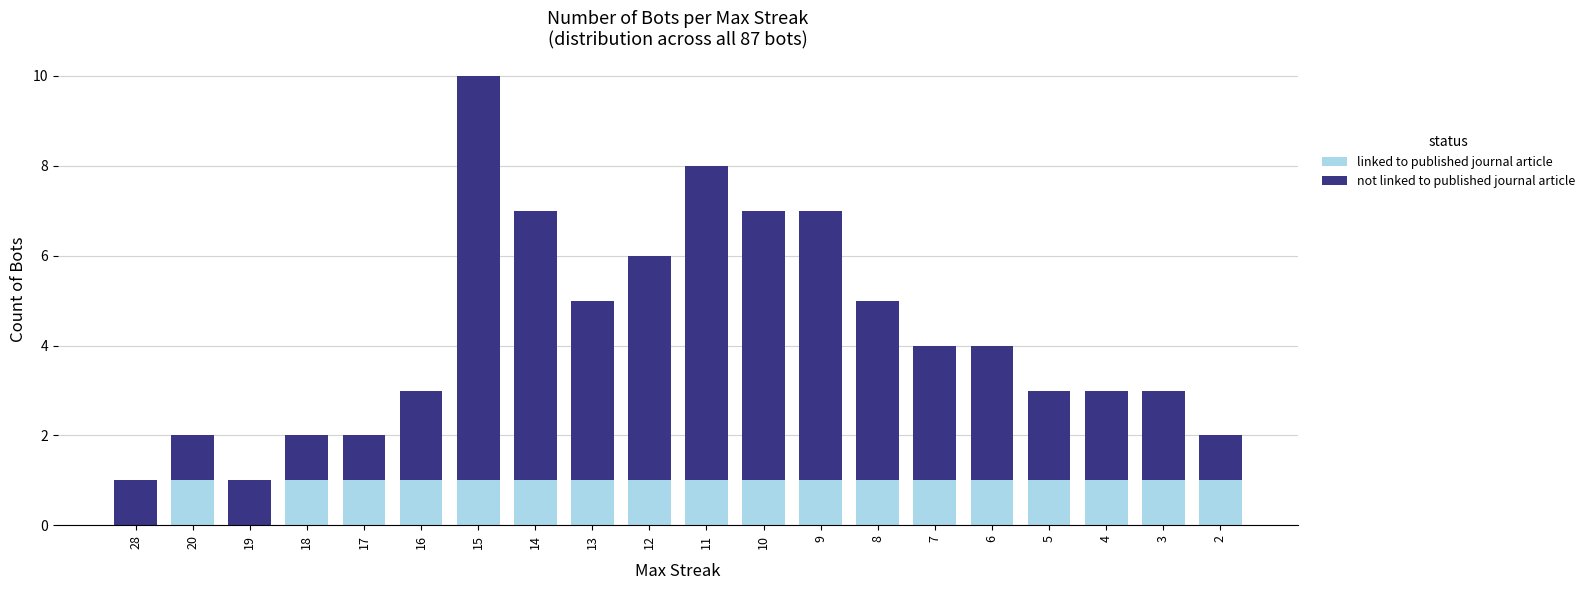

What is the total value across all series at 15?

10